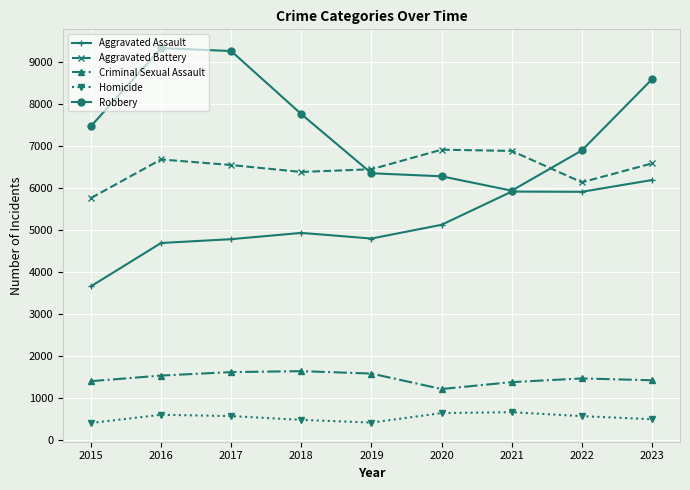

What value does the Homicide series have at 2023, to the nearest 10?

500